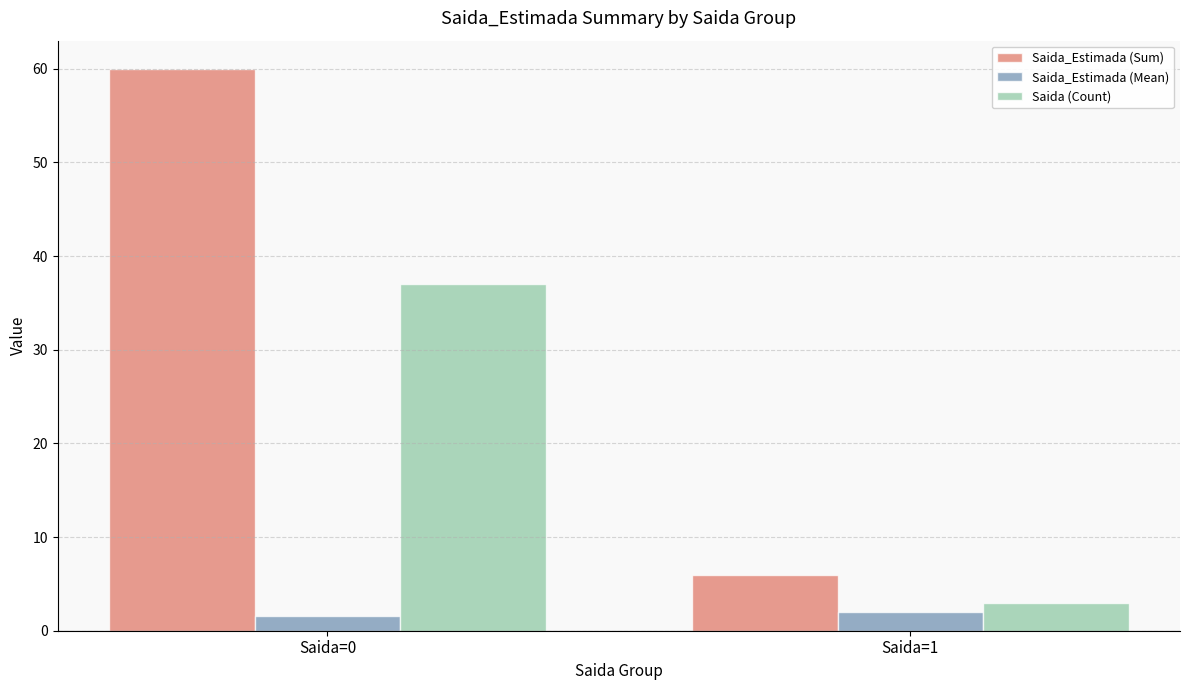

At how many categories does at least one series exceed 18?

1